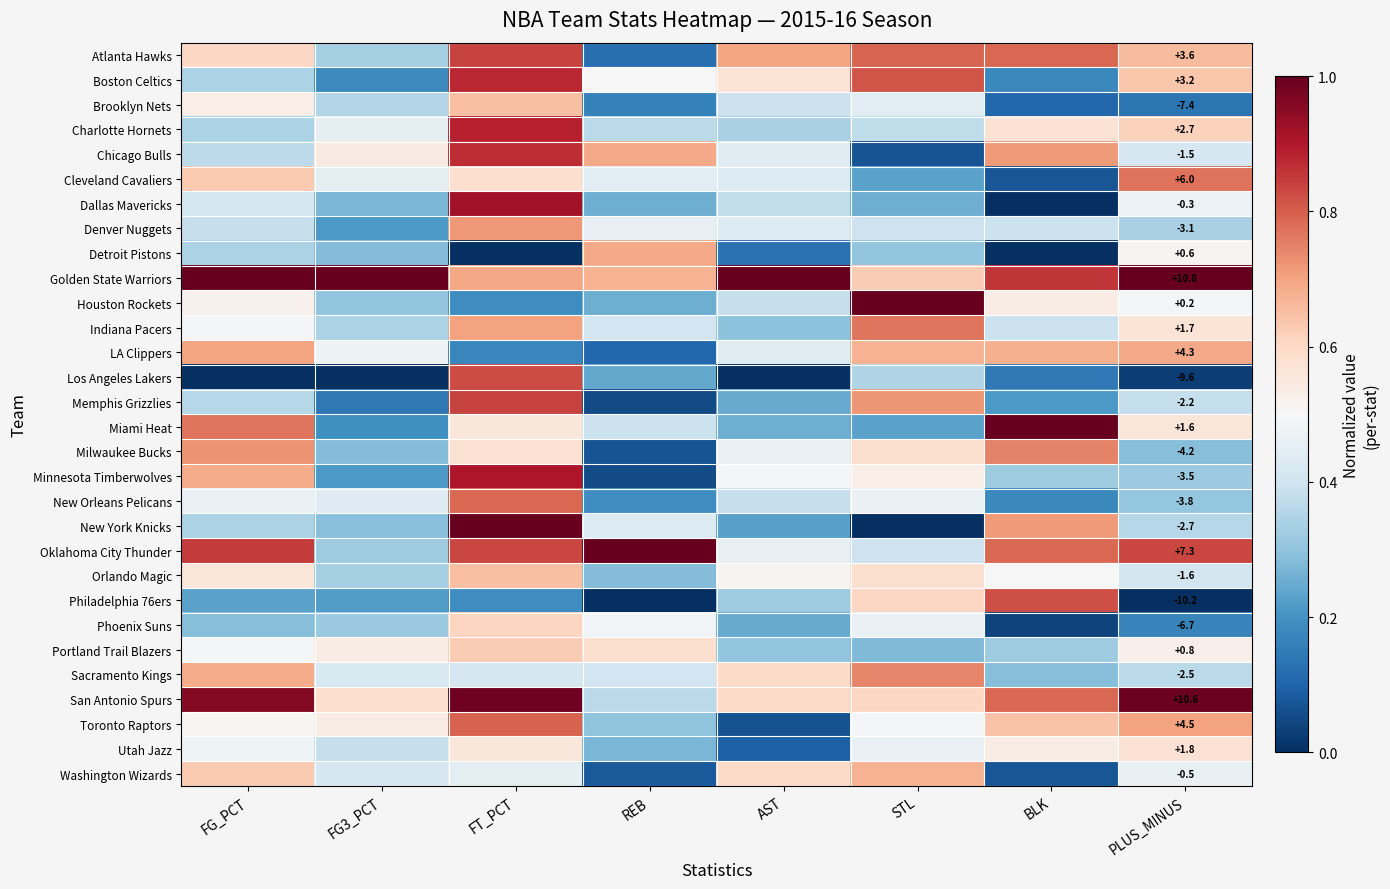

At REB, list the series in order from smallest to largest.

Philadelphia 76ers, Memphis Grizzlies, Minnesota Timberwolves, Milwaukee Bucks, Washington Wizards, LA Clippers, Atlanta Hawks, Brooklyn Nets, New Orleans Pelicans, Los Angeles Lakers, Dallas Mavericks, Houston Rockets, Utah Jazz, Orlando Magic, Toronto Raptors, Charlotte Hornets, San Antonio Spurs, Miami Heat, Indiana Pacers, Sacramento Kings, New York Knicks, Cleveland Cavaliers, Denver Nuggets, Phoenix Suns, Boston Celtics, Portland Trail Blazers, Golden State Warriors, Chicago Bulls, Detroit Pistons, Oklahoma City Thunder